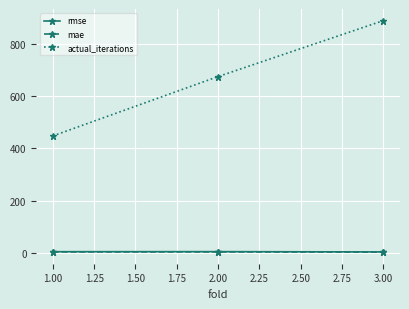

At which label does rmse first exceed 4?

1.00